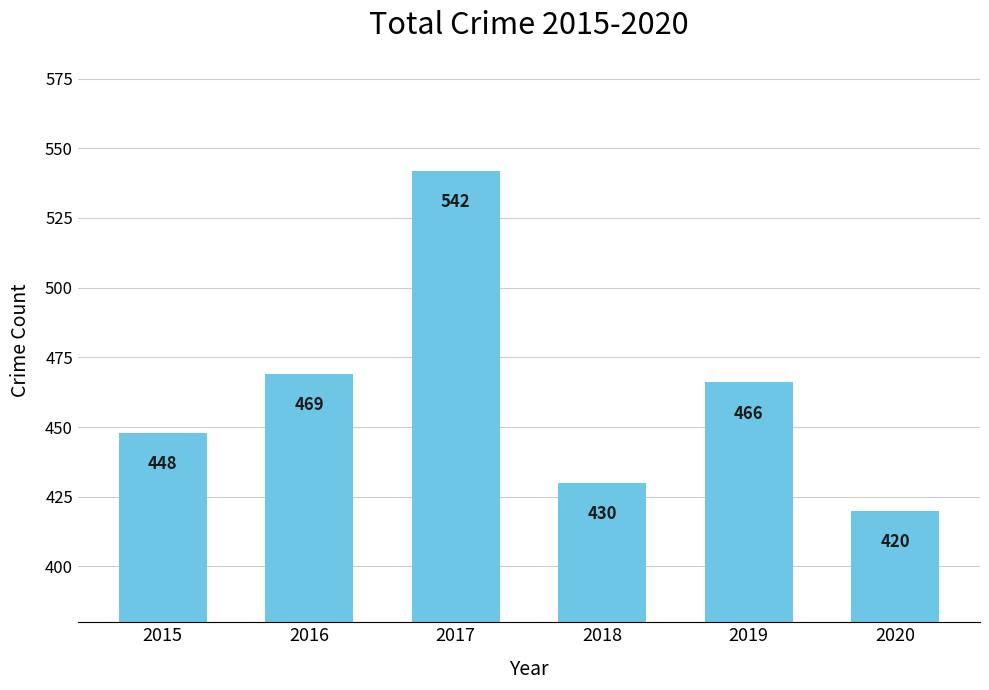

List the labels in order of value, smallest first.

2020, 2018, 2015, 2019, 2016, 2017